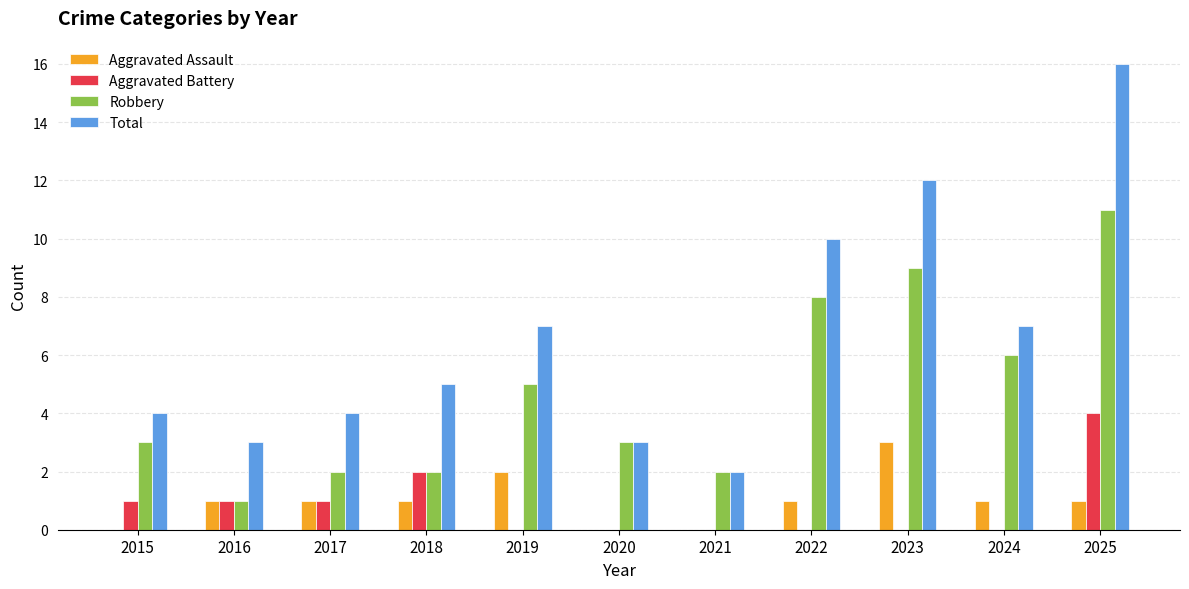

The value of Aggravated Battery at 2022 is 0. True or false?

True